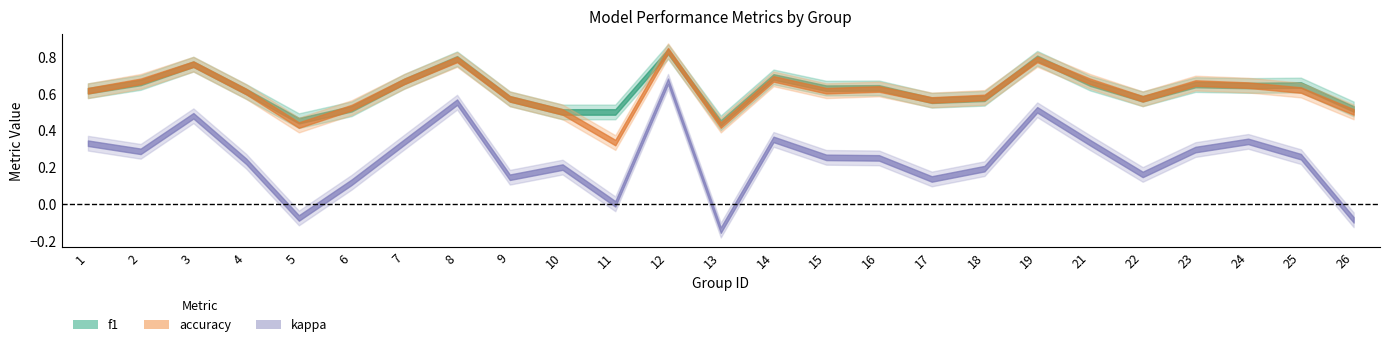

At which label is f1 closest to 0?

13